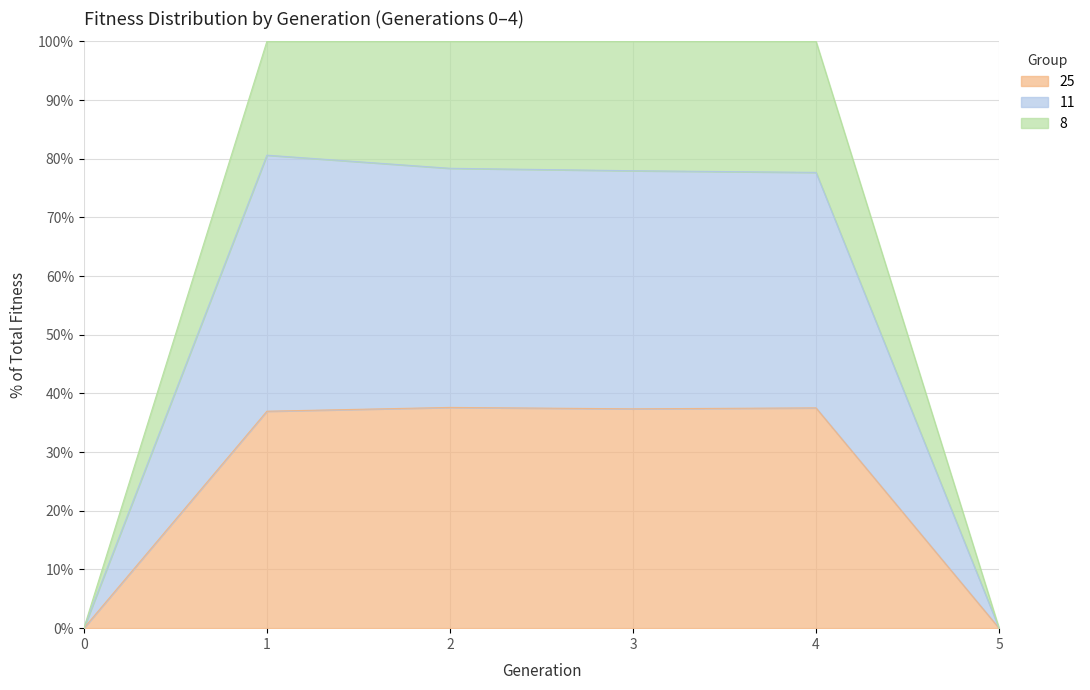

At how many categories does at least one series exceed 18?

4